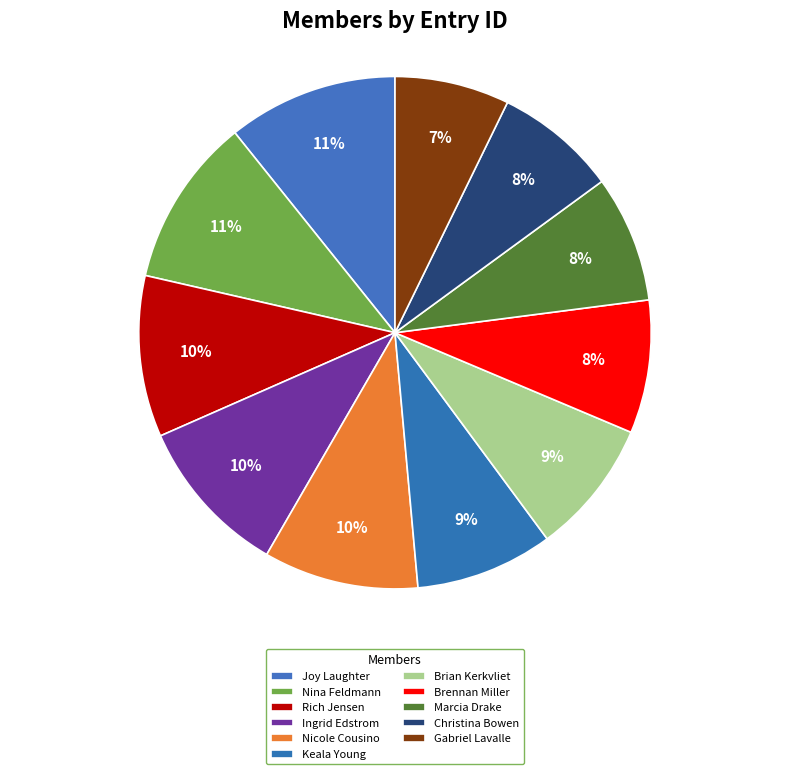

Does Rich Jensen represent more than half of the total?

No